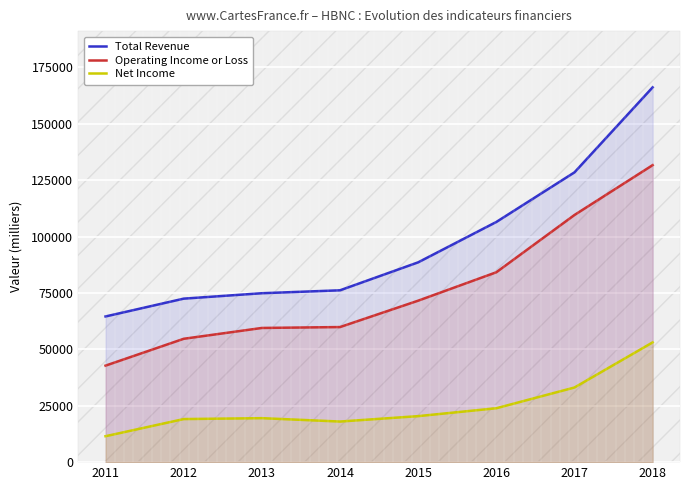

Reading right to left, what are all the values shown in this chart?

Total Revenue: 166200	128500	106500	88600	76200	74900	72500	64600
Operating Income or Loss: 131700	109600	84200	71600	59900	59500	54700	42800
Net Income: 53100	33100	23900	20400	18000	19500	19100	11500